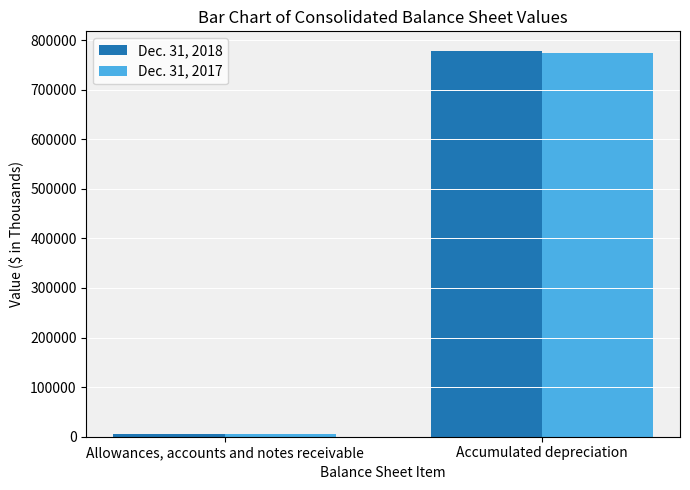

Rank the series by their maximum value, from lowest to highest.

Dec. 31, 2017, Dec. 31, 2018